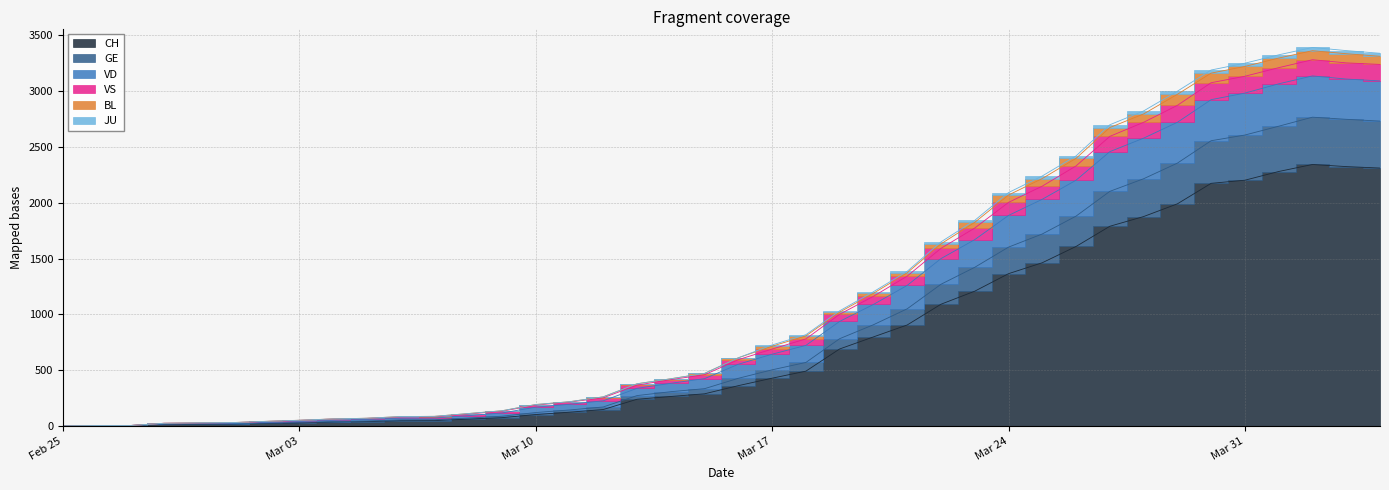

How many interior local peaks does the BL series have?

1